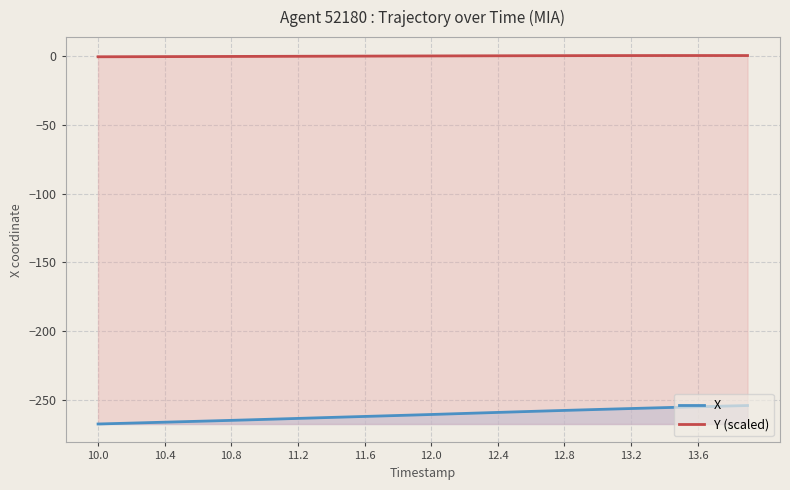

Reading left to right, what are all the values shown in this chart?

X: -267.8	-267.5	-267.1	-266.8	-266.5	-266.2	-265.8	-265.5	-265.2	-264.8	-264.5	-264.1	-263.7	-263.4	-263.0	-262.7	-262.3	-262.0	-261.6	-261.2	-260.9	-260.5	-260.1	-259.7	-259.4	-259.0	-258.6	-258.3	-257.9	-257.6	-257.2	-256.9	-256.5	-256.2	-255.9	-255.6	-255.3	-254.9	-254.6	-254.4
Y (scaled): -0.4	-0.4	-0.3	-0.3	-0.3	-0.2	-0.2	-0.2	-0.1	-0.1	-0.1	-0.1	-0.0	0.0	0.0	0.1	0.1	0.1	0.2	0.2	0.2	0.3	0.3	0.3	0.3	0.4	0.4	0.4	0.4	0.4	0.5	0.5	0.5	0.5	0.5	0.5	0.5	0.5	0.5	0.5